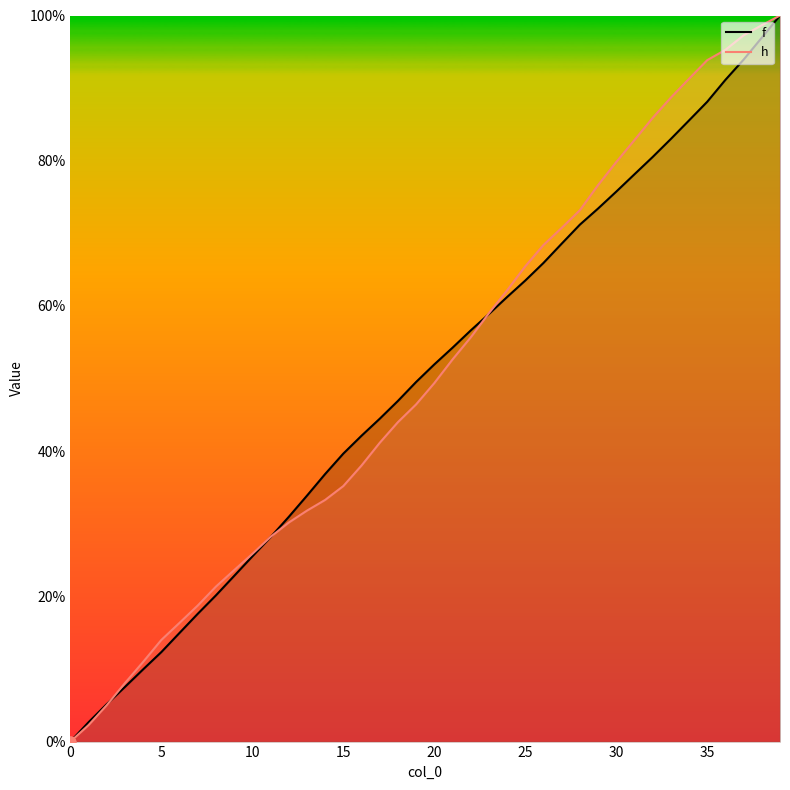

Which series reaches the maximum Y coordinate?

f